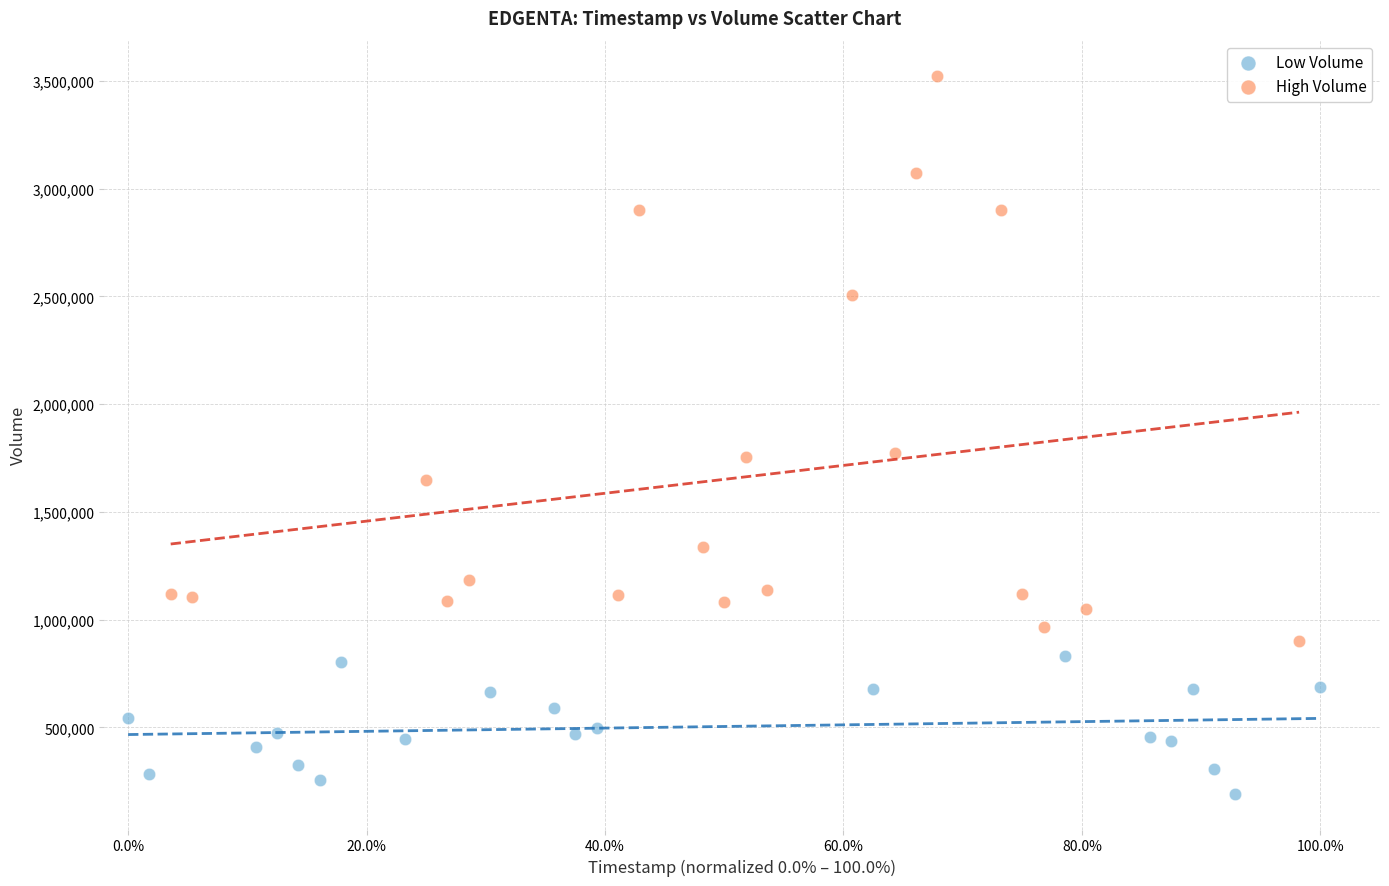

Which series reaches the minimum Y coordinate?

Low Volume